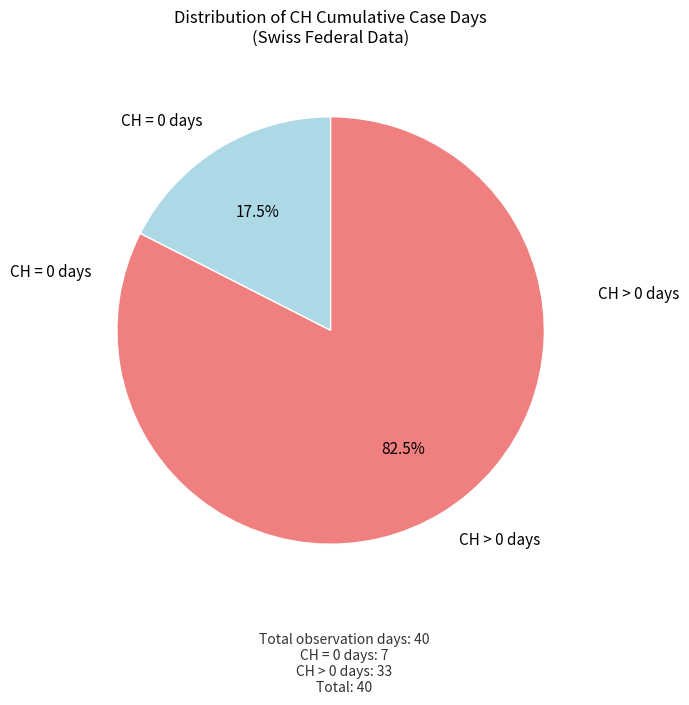

Approximately how many times larger is the value at CH > 0 days compared to CH = 0 days?

4.7